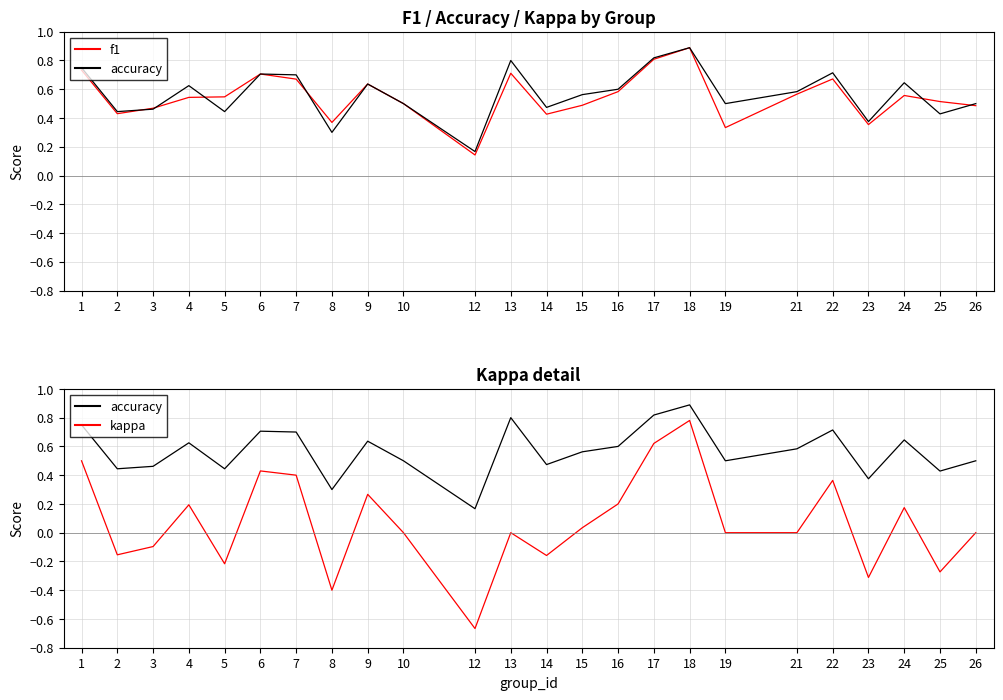

At which category is the sum across all series the highest?

18